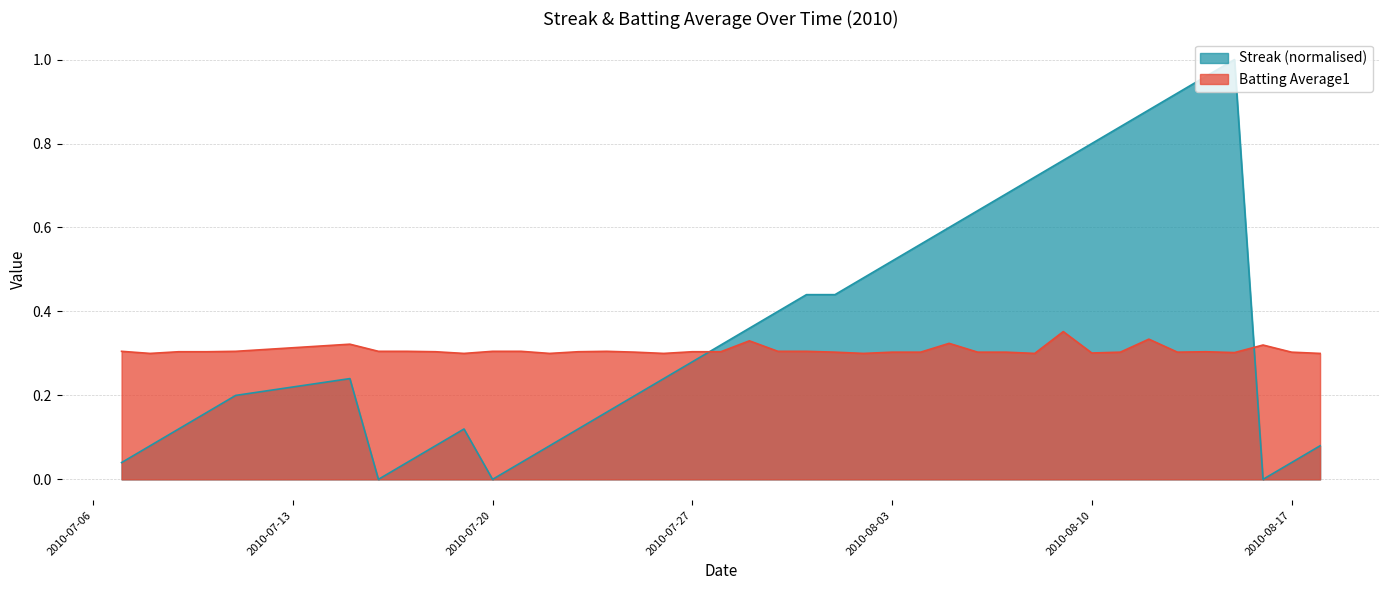

Read the Streak value at 2010-07-26.

0.2